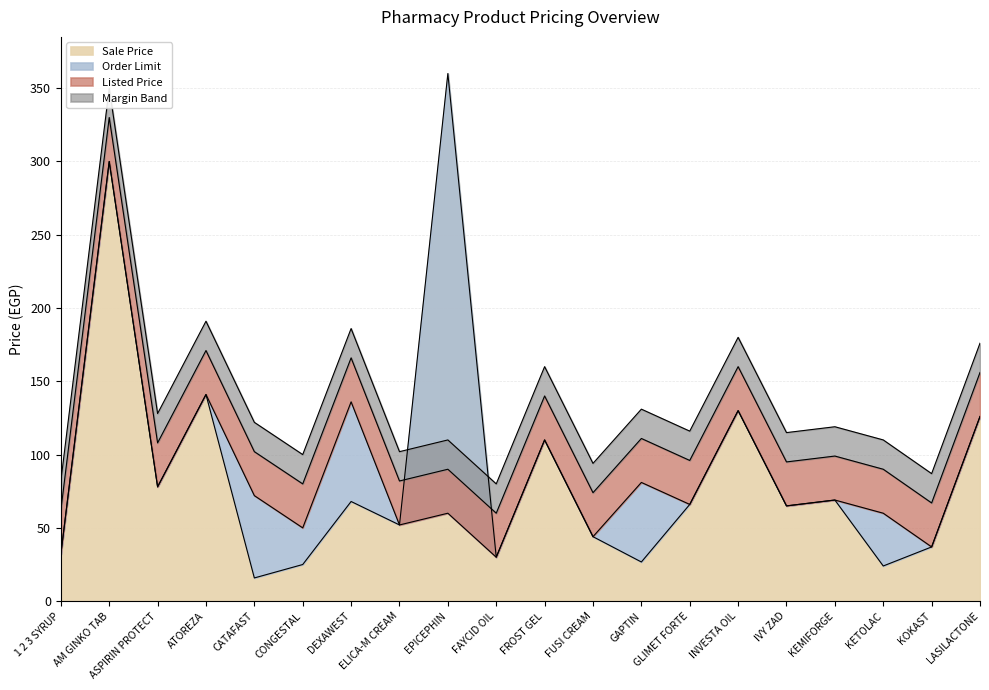

Is it true that Order Limit equals 53.6 at 1 2 3 SYRUP?

False